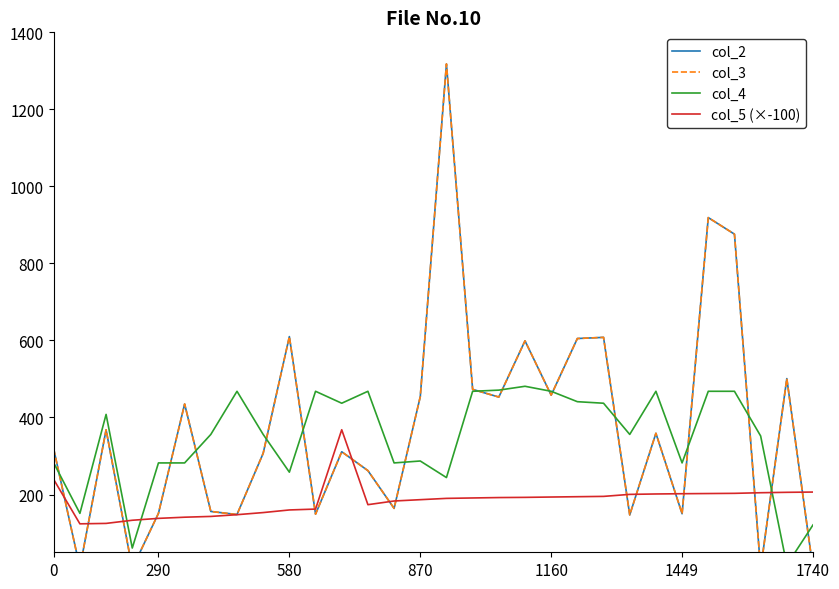

Is this an area chart (filled region under the line)?

No